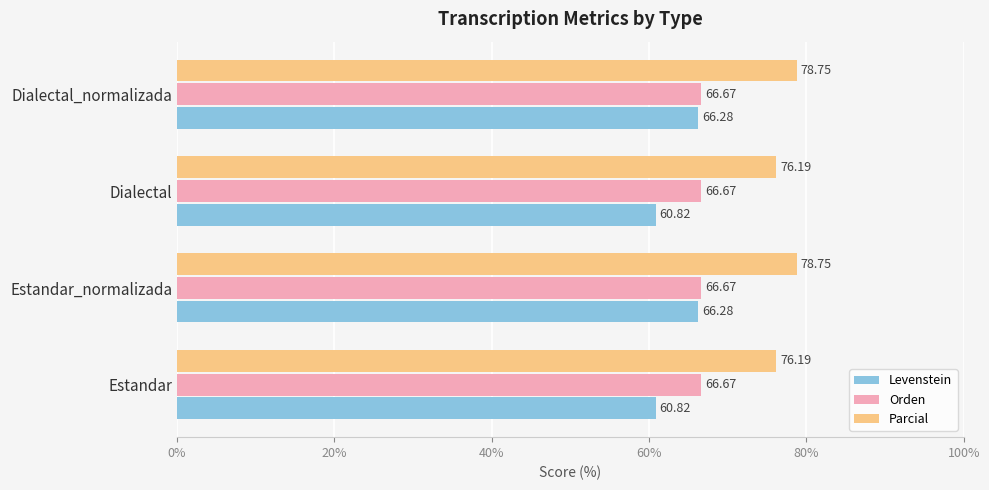

What is the spread (max minus min) of values at Estandar_normalizada?

12.5